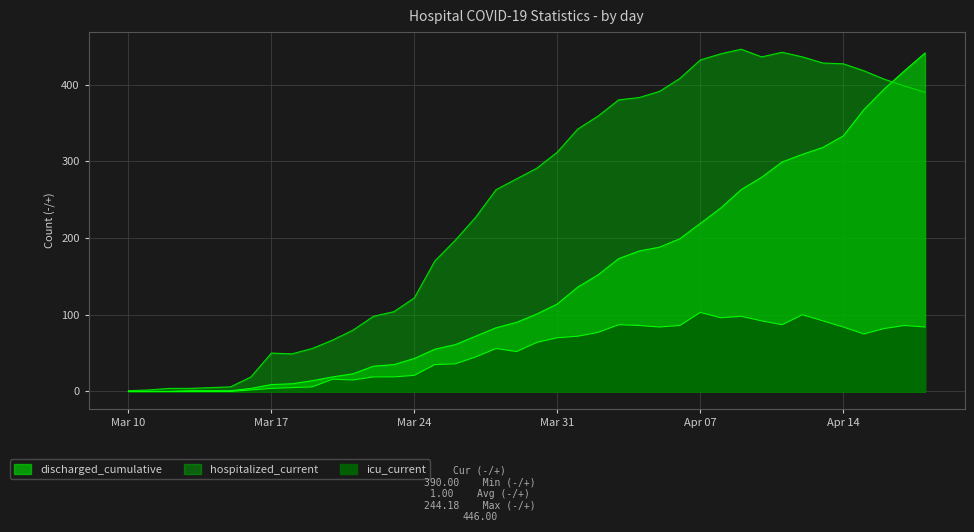

What is the spread (max minus min) of values at 2020-03-21?

65